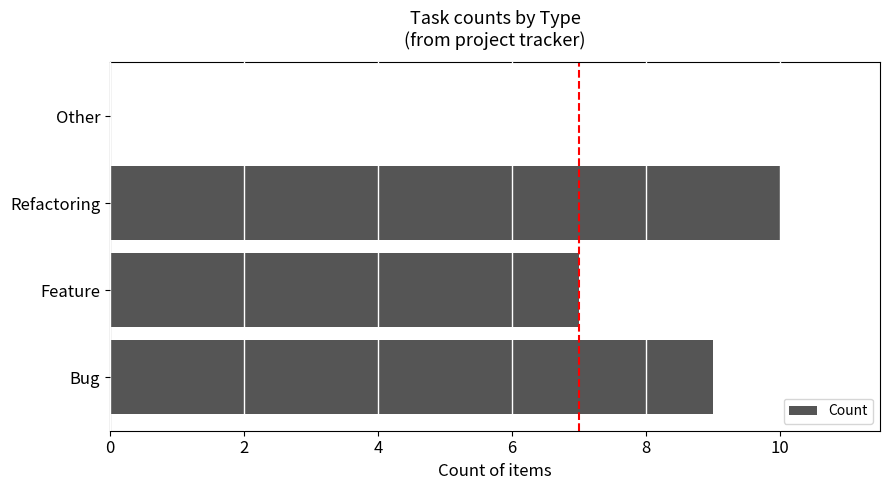

Approximately how many times larger is the value at Bug compared to Feature?

1.3